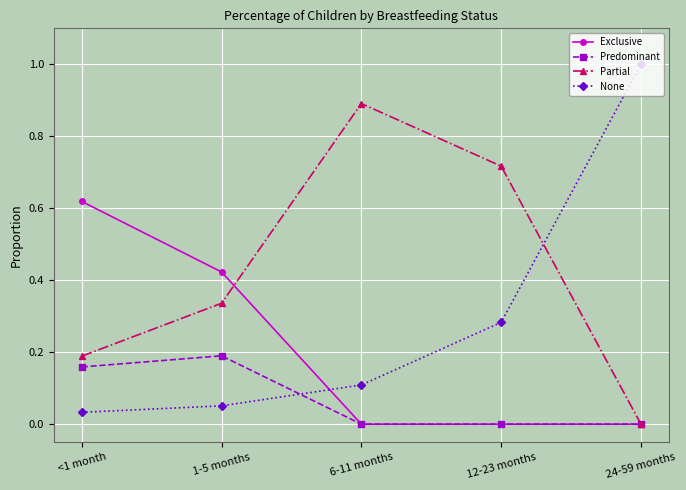

Which series changed the most between <1 month and 12-23 months?

Exclusive